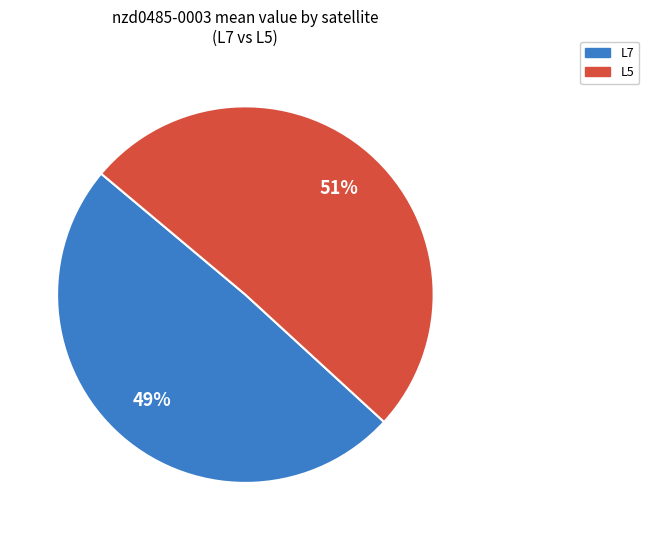

To the nearest percent, what is the average slice percentage?

50%